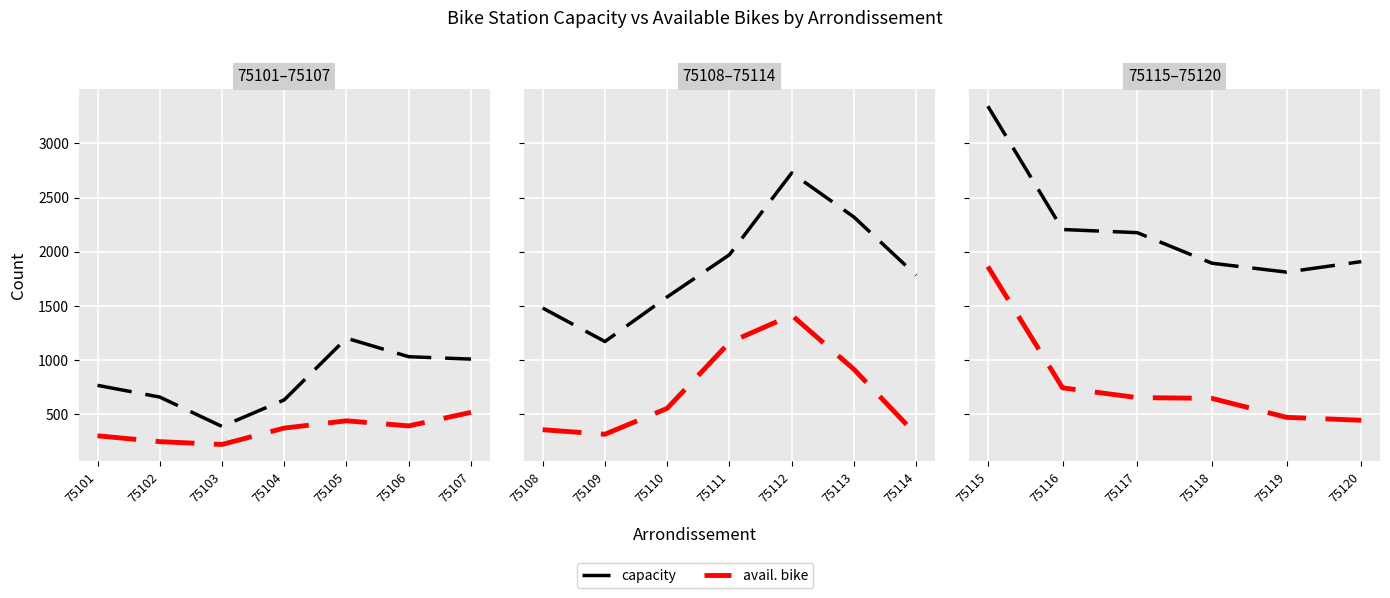

How many distinct data groups are displayed?

2